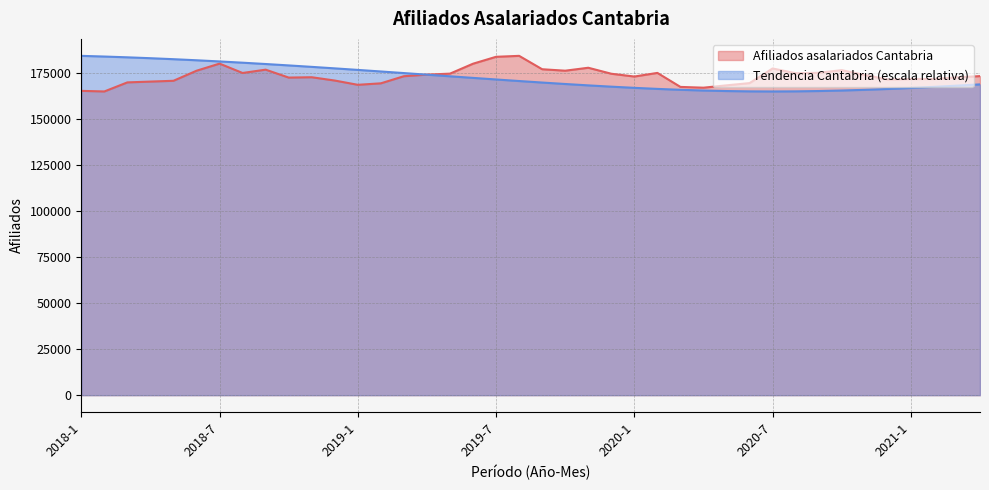

Where do Afiliados asalariados Cantabria and Afiliados asalariados Cantabria. Tendencia first cross each other?

2019-3 and 2019-4